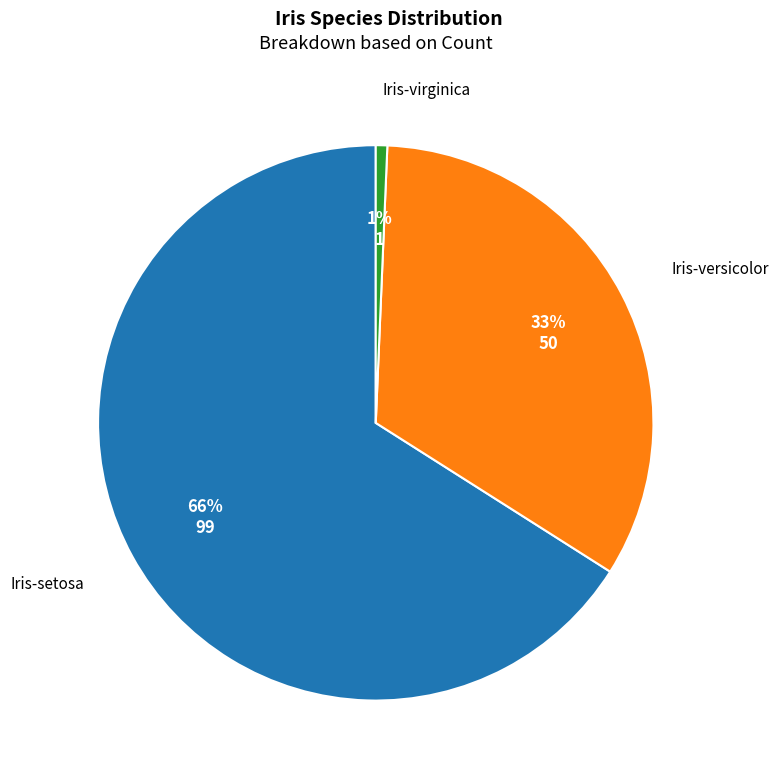

To the nearest percent, what is the average slice percentage?

33%